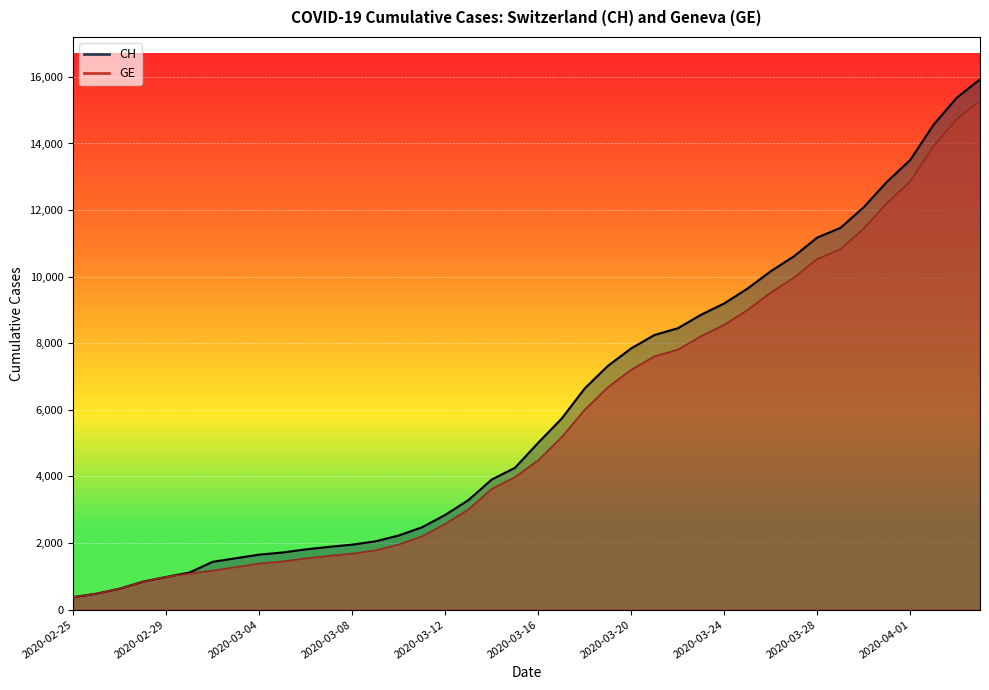

At how many categories does at least one series exceed 12279?

5